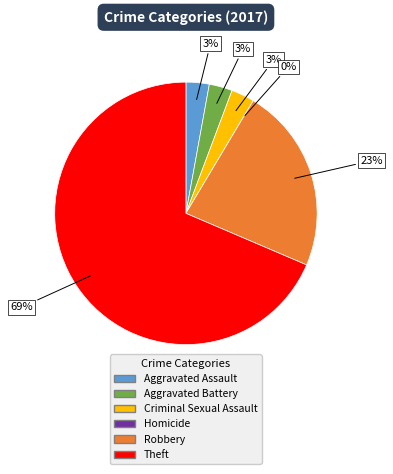

Combined, do Aggravated Battery and Aggravated Assault account for over 50%?

No